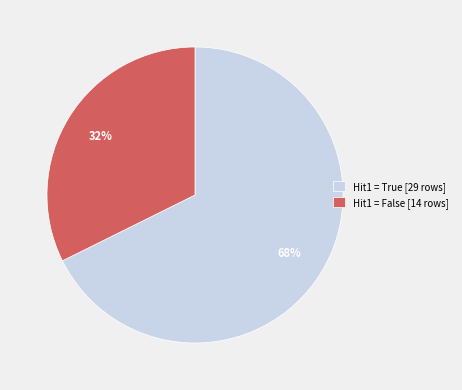

To the nearest percent, what portion does Hit1 = True [29 rows] represent?

68%